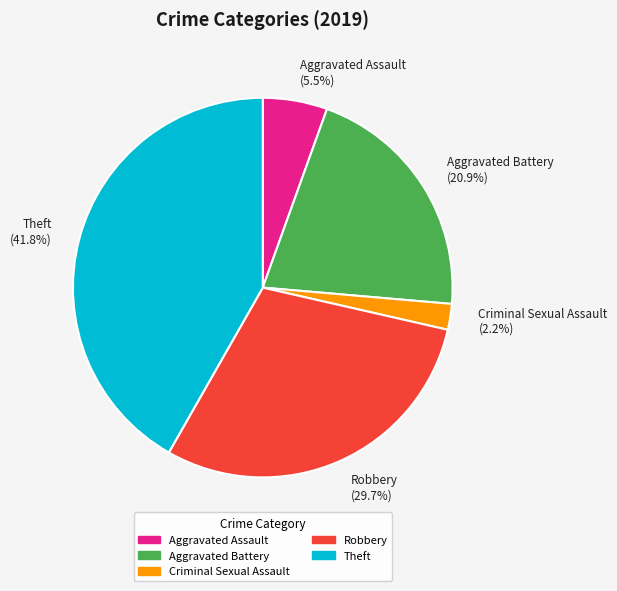

How many slices are in this pie chart?

5